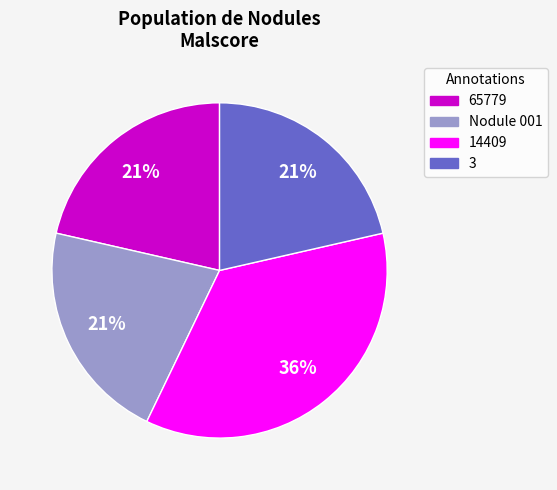

How many slices are in this pie chart?

4